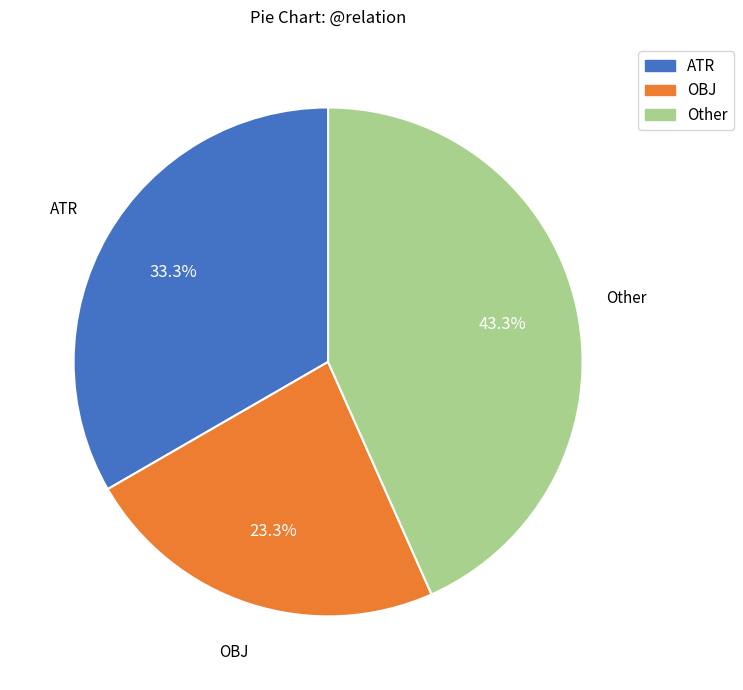

Count the number of slices in the pie.

3